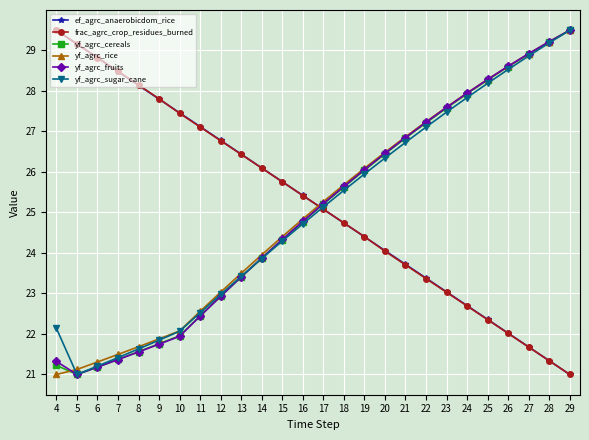

What is the difference between the maximum and minimum values in the yf_agrc_cereals series?

8.5